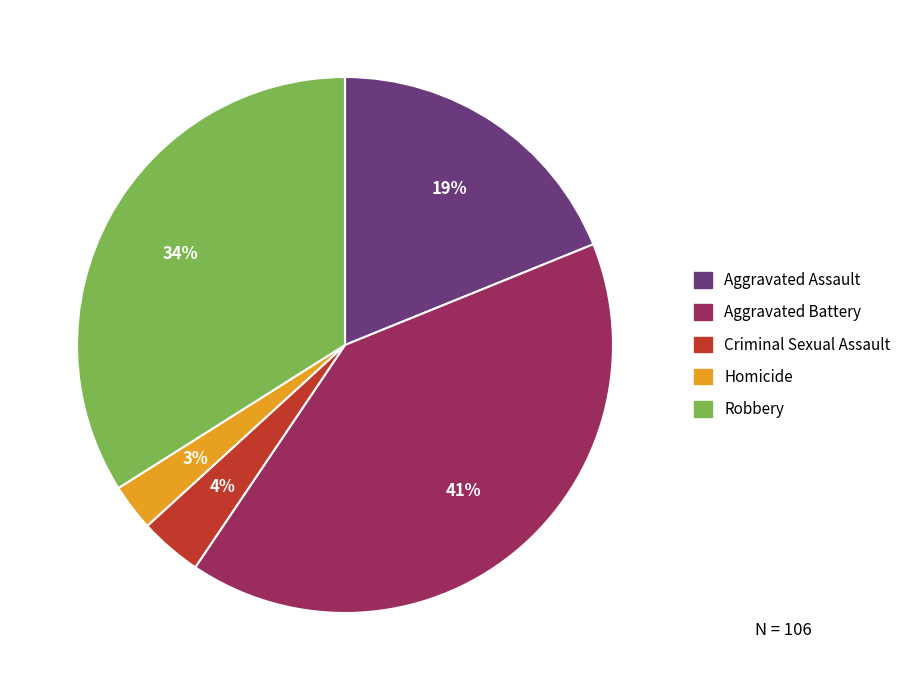

What percentage is the Robbery slice, to the nearest percent?

34%